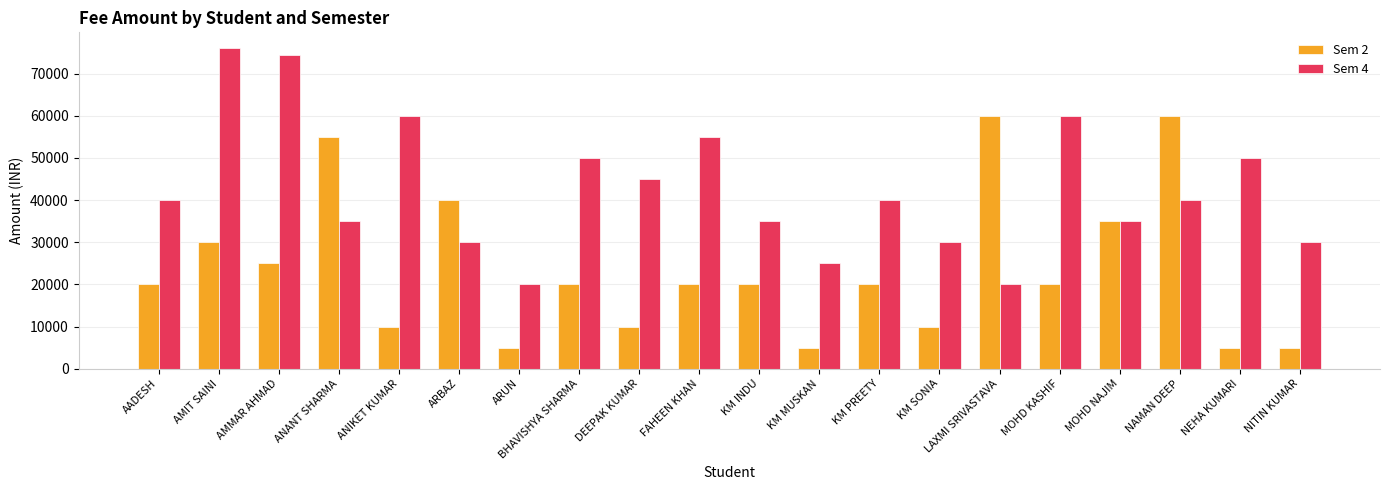

Is the value of Sem 2 at NEHA KUMARI greater than the value of Sem 4 at KM INDU?

No